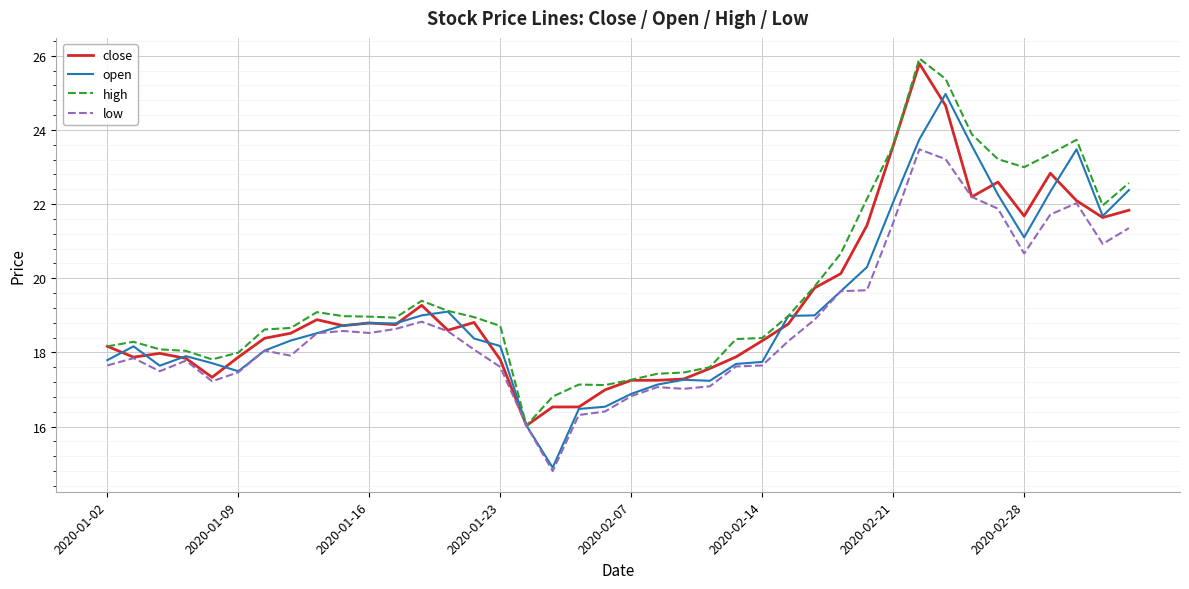

What is the lowest value of the high series?

16.0